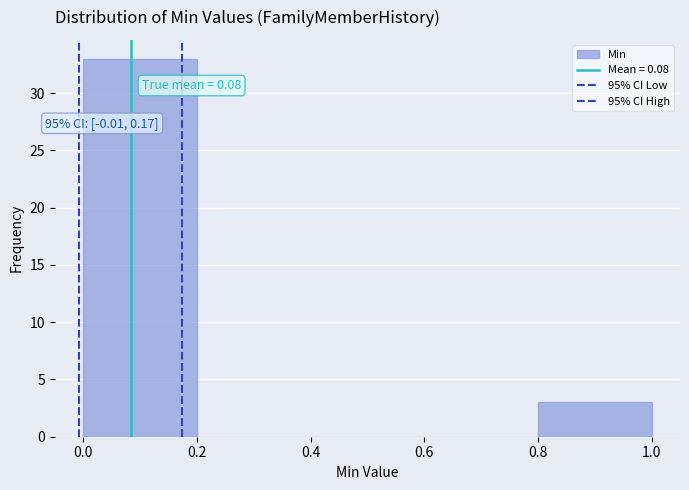

Which range on the x-axis has the tallest bar?

0.0 to 0.2